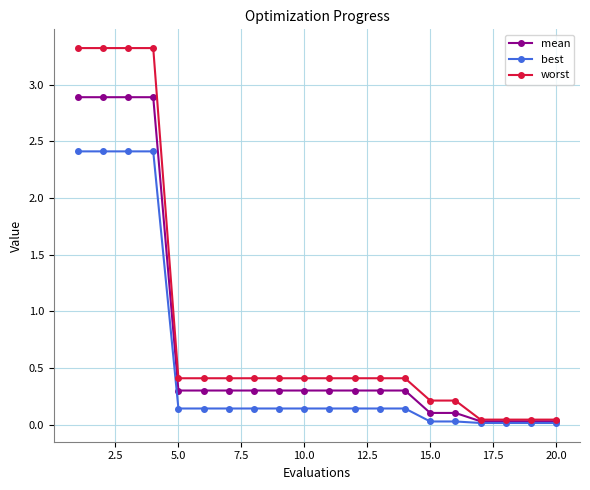

Which series has the widest spread of values?

worst